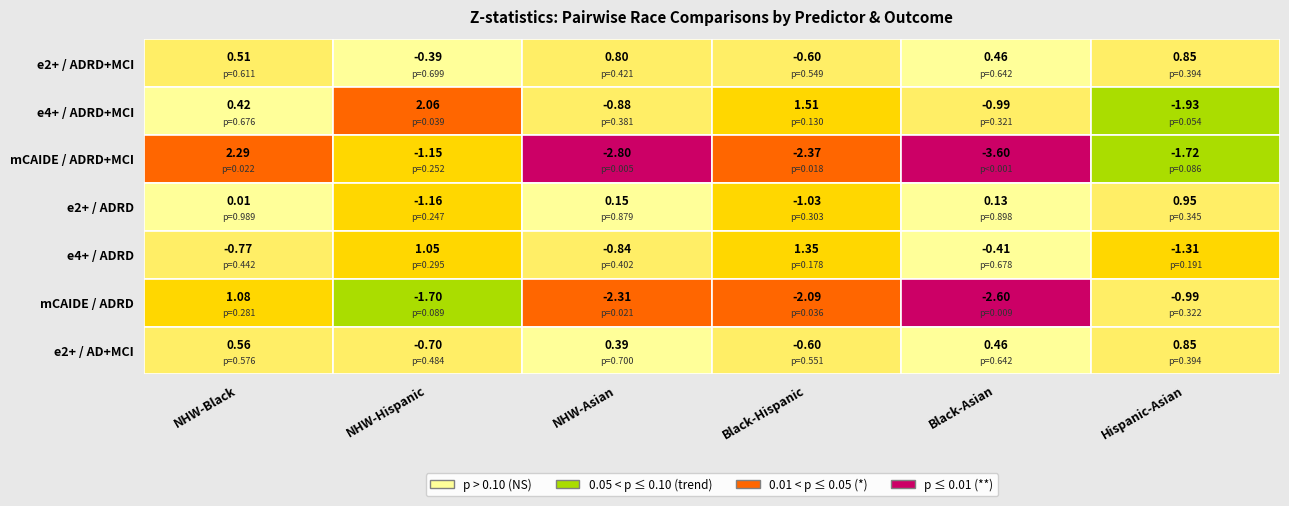

What value does the Black-Asian series have at 3?

0.1